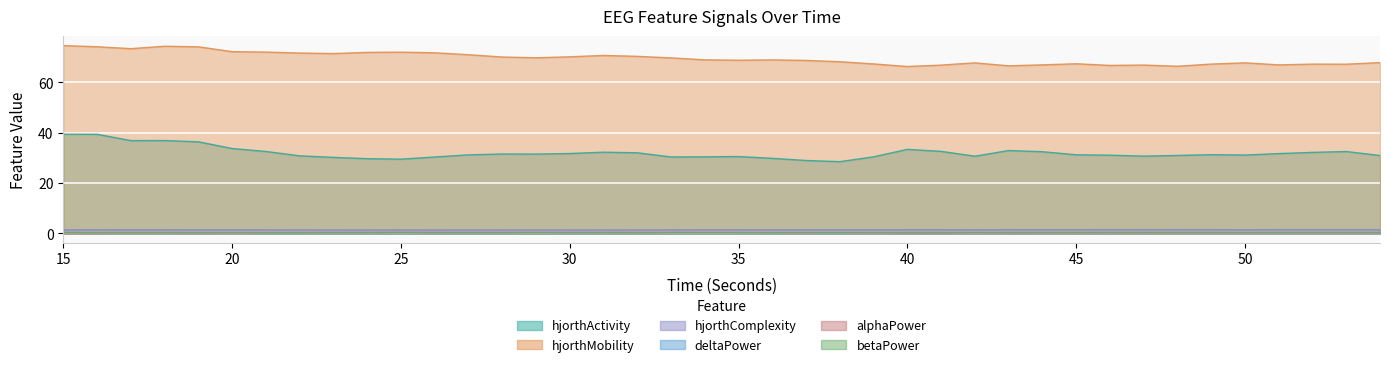

Reading left to right, list all the values displayed in this chart.

hjorthActivity_EEG: 39.4	39.4	36.9	36.9	36.4	33.7	32.6	30.8	30.2	29.7	29.5	30.4	31.2	31.6	31.5	31.8	32.3	32.0	30.4	30.4	30.6	29.8	29.0	28.5	30.4	33.4	32.6	30.7	32.9	32.5	31.2	31.1	30.7	31.0	31.3	31.1	31.7	32.2	32.5	31.0
hjorthMobility_EEG: 74.7	74.2	73.4	74.4	74.2	72.2	72.1	71.7	71.5	71.9	72.0	71.8	71.0	70.1	69.8	70.2	70.7	70.4	69.8	69.0	68.8	69.0	68.8	68.2	67.4	66.3	66.9	67.8	66.6	67.0	67.4	66.8	66.9	66.4	67.3	67.8	67.0	67.3	67.3	67.9
hjorthComplexity_EEG: 1.5	1.5	1.5	1.4	1.4	1.5	1.4	1.4	1.4	1.4	1.4	1.4	1.4	1.4	1.4	1.4	1.4	1.4	1.4	1.4	1.4	1.5	1.5	1.5	1.5	1.5	1.5	1.5	1.5	1.5	1.5	1.5	1.5	1.5	1.5	1.5	1.5	1.5	1.5	1.5
deltaPower_EEG: 0.3	0.3	0.3	0.3	0.3	0.2	0.2	0.2	0.2	0.2	0.2	0.2	0.2	0.2	0.2	0.2	0.2	0.2	0.3	0.2	0.3	0.2	0.2	0.2	0.2	0.2	0.2	0.3	0.2	0.2	0.3	0.3	0.3	0.3	0.3	0.3	0.3	0.2	0.3	0.3
alphaPower_EEG: 0.1	0.1	0.2	0.2	0.2	0.2	0.3	0.3	0.3	0.3	0.4	0.3	0.3	0.3	0.4	0.3	0.3	0.3	0.3	0.3	0.3	0.3	0.3	0.3	0.3	0.2	0.2	0.3	0.2	0.2	0.2	0.2	0.2	0.2	0.2	0.2	0.2	0.2	0.2	0.2
betaPower_EEG: 0.3	0.3	0.3	0.2	0.2	0.2	0.2	0.2	0.2	0.2	0.2	0.2	0.2	0.2	0.2	0.2	0.2	0.2	0.2	0.2	0.2	0.2	0.2	0.2	0.2	0.2	0.2	0.2	0.2	0.2	0.2	0.2	0.2	0.2	0.2	0.2	0.2	0.2	0.2	0.2